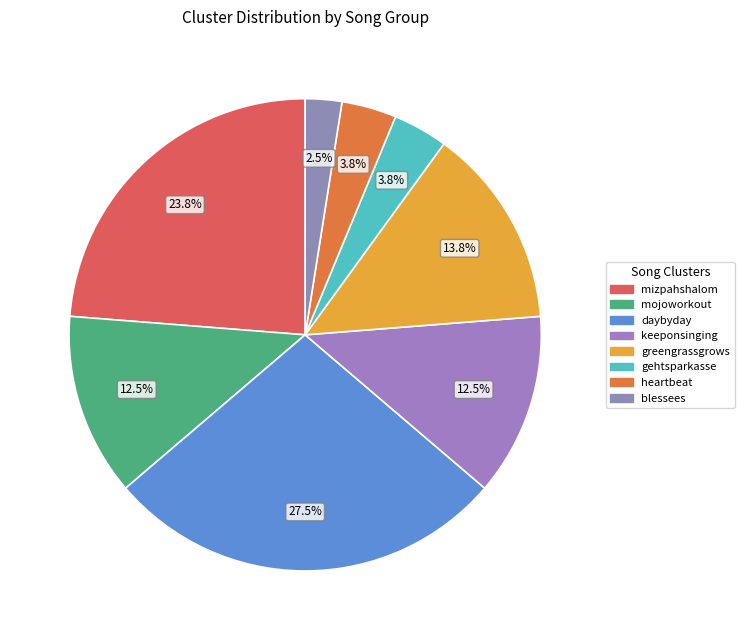

Does keeponsinging represent more than half of the total?

No